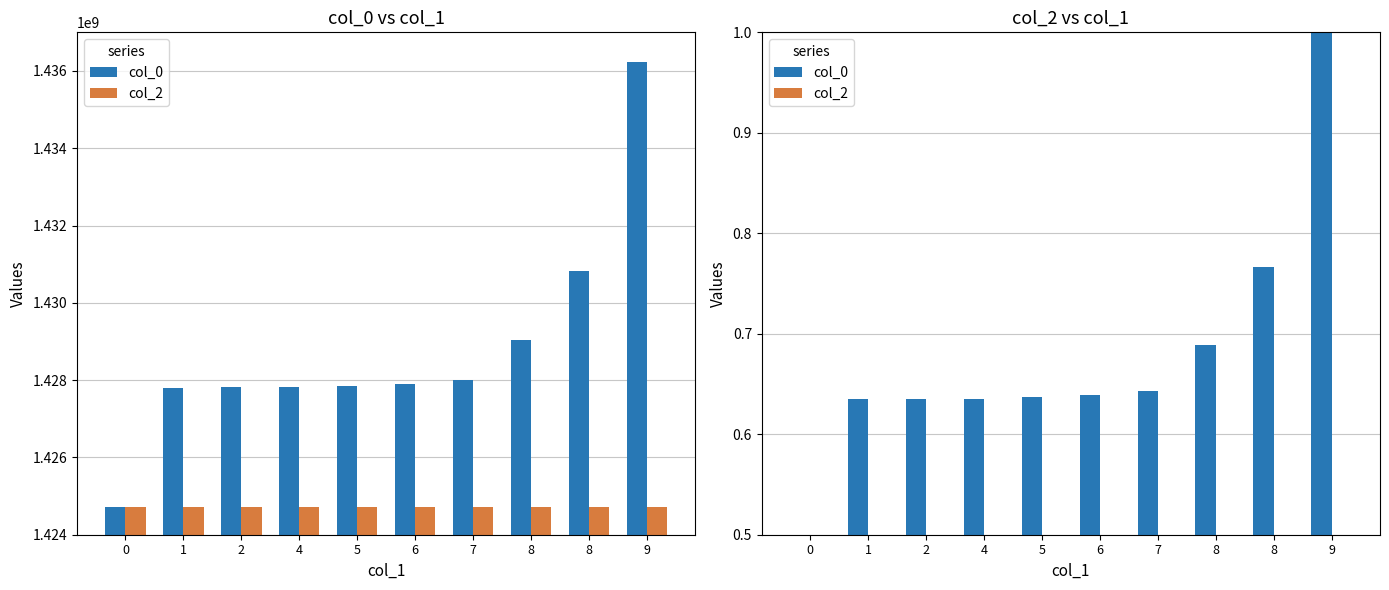

How many groups of bars are there?

10